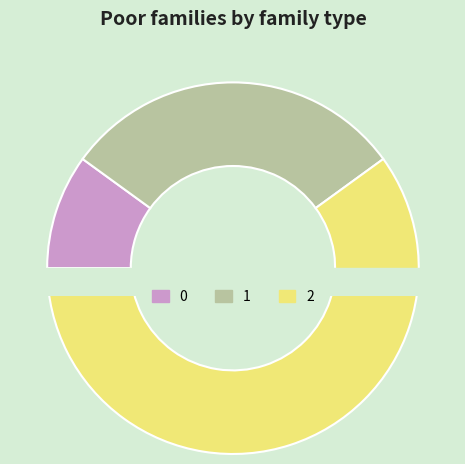

To the nearest percent, what portion does 2 represent?

60%